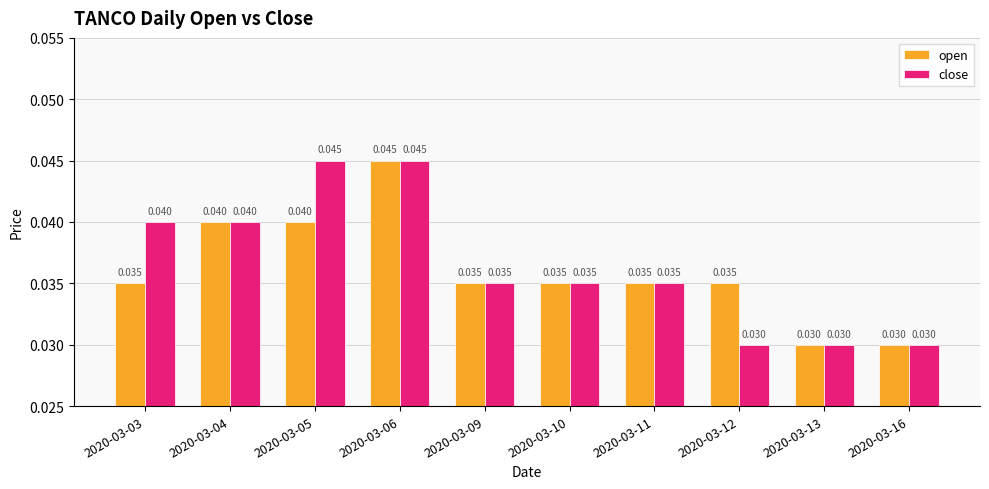

What is the sum of the open values at 2020-03-16 and 2020-03-09?

0.1